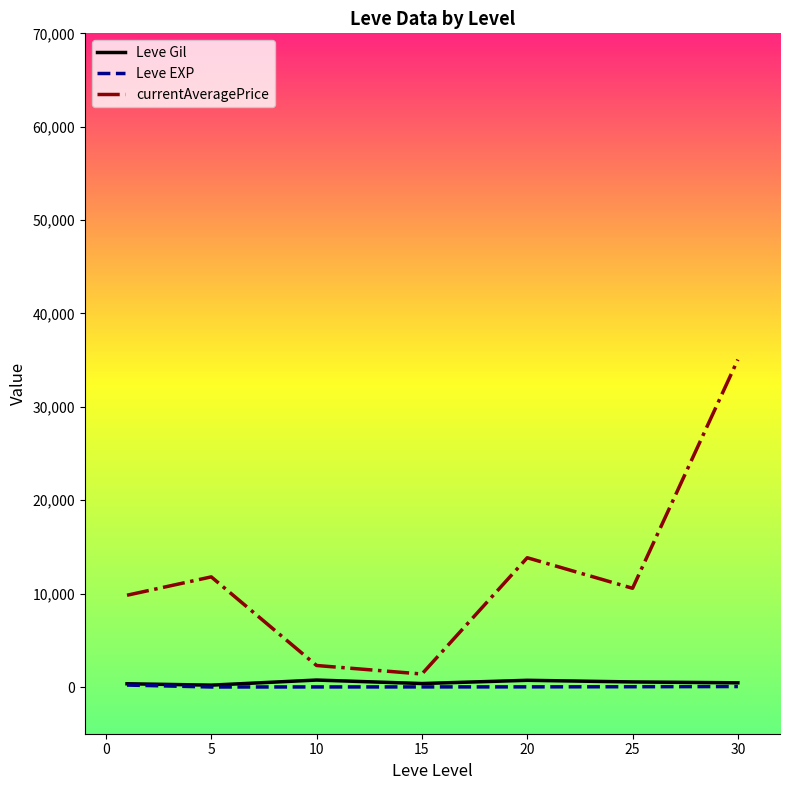

Which series has the largest total across all categories?

currentAveragePrice